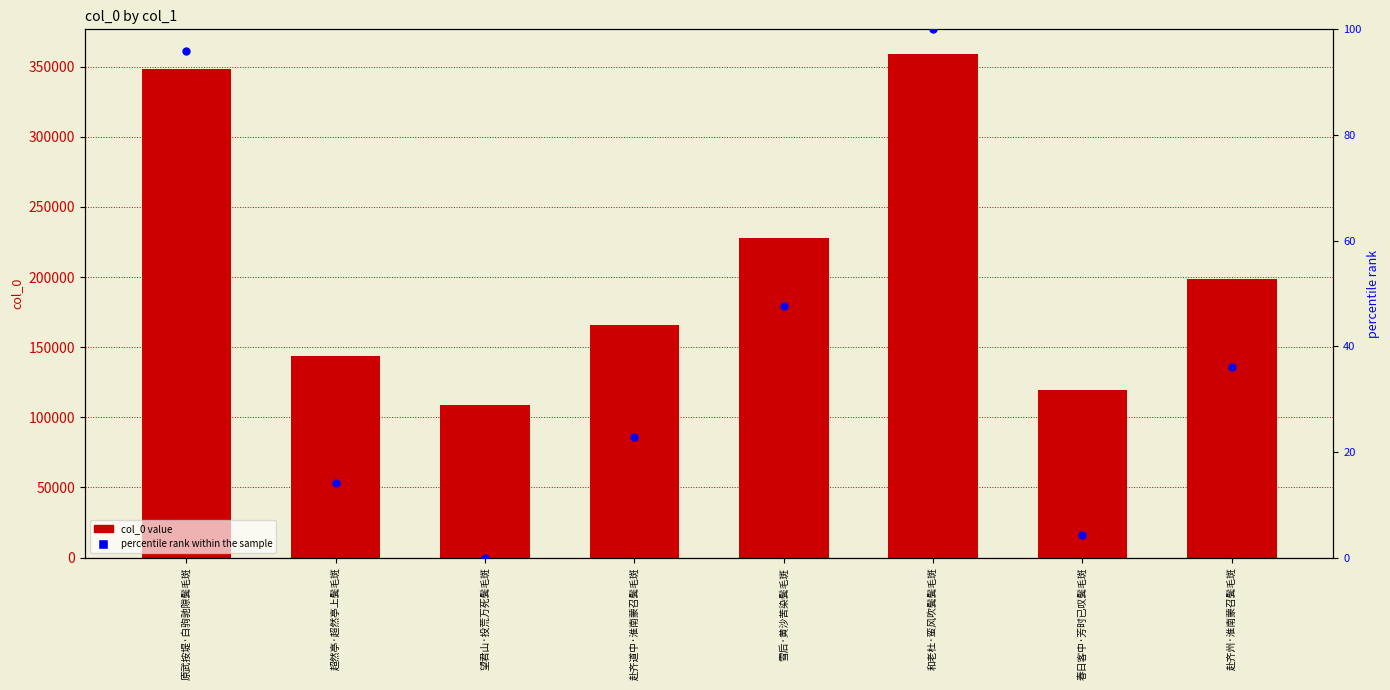

What are all the series names shown in the legend?

col_0, percentile rank within the sample